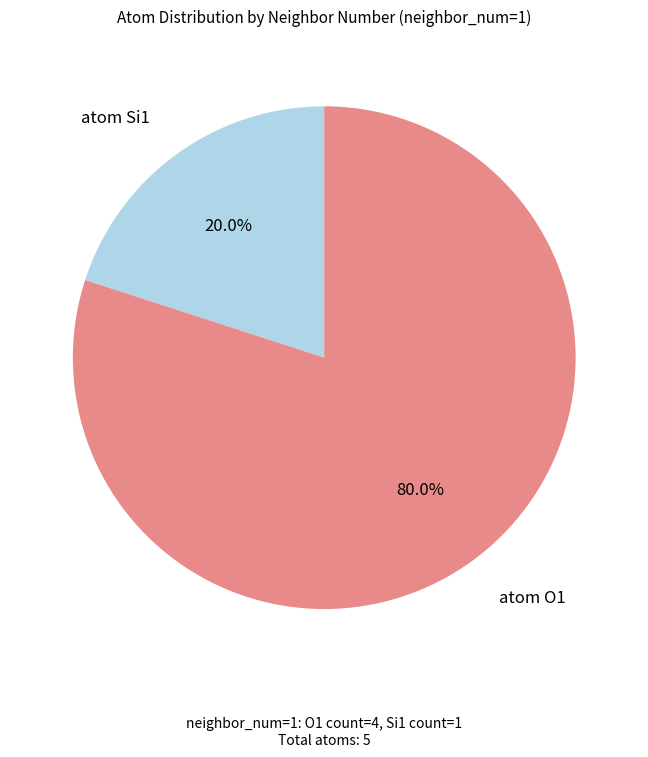

Is there any slice that represents more than half of the pie?

Yes